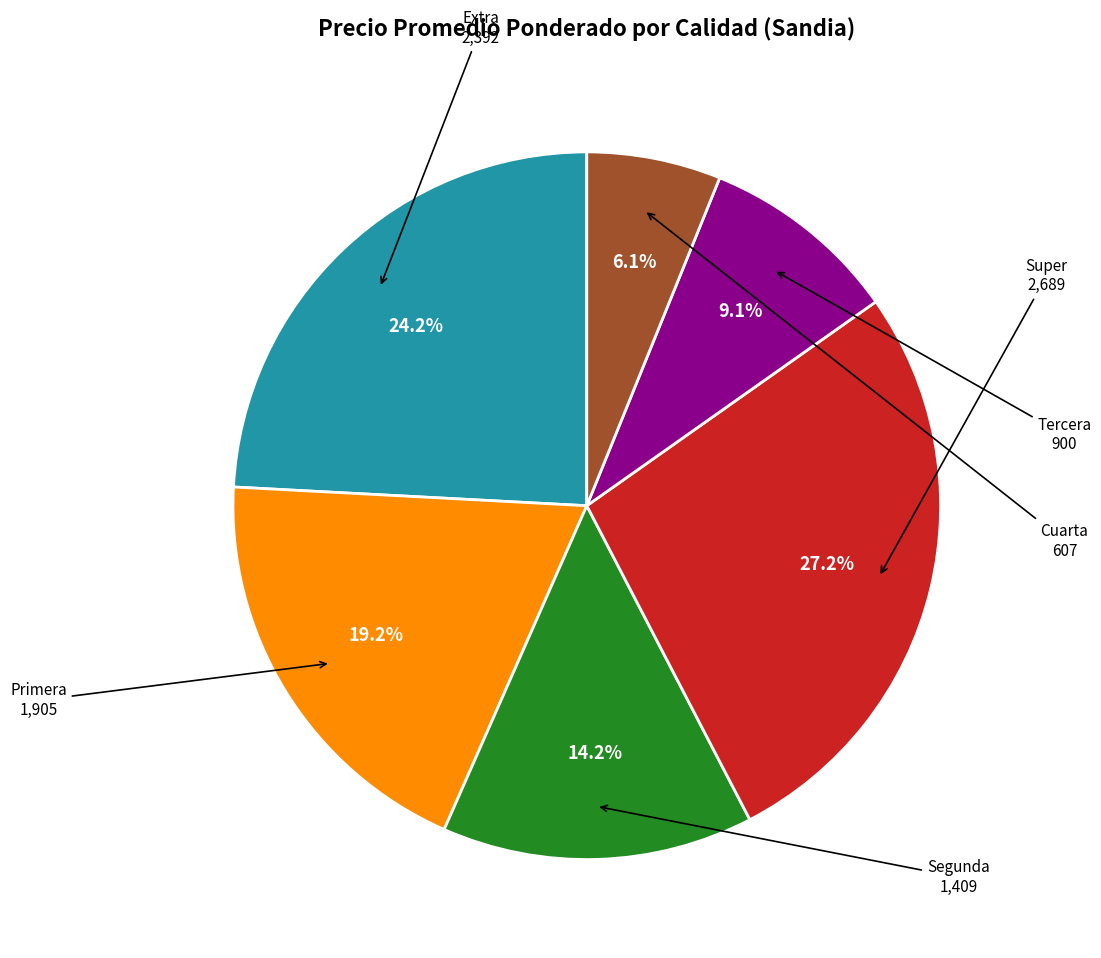

Is there any slice that represents more than half of the pie?

No